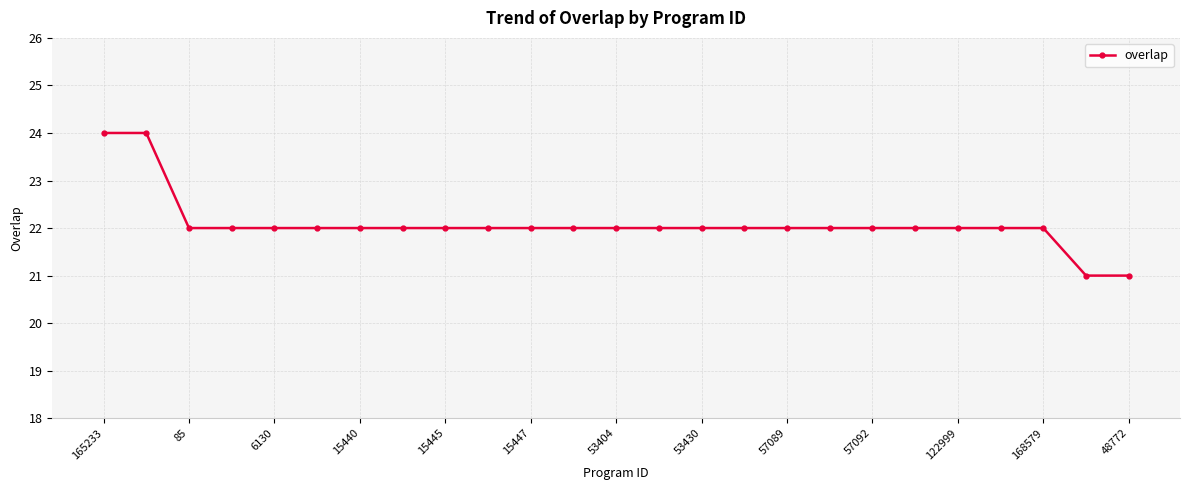

What is the sum of all values?

552